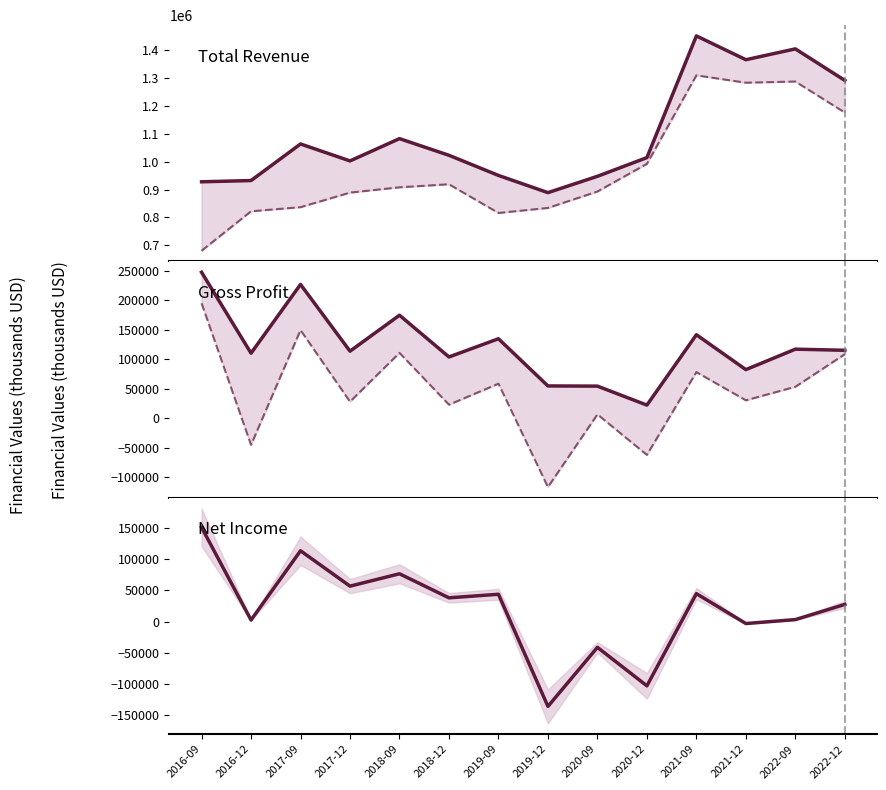

What is the label of the 10th point from the left?

2020-12